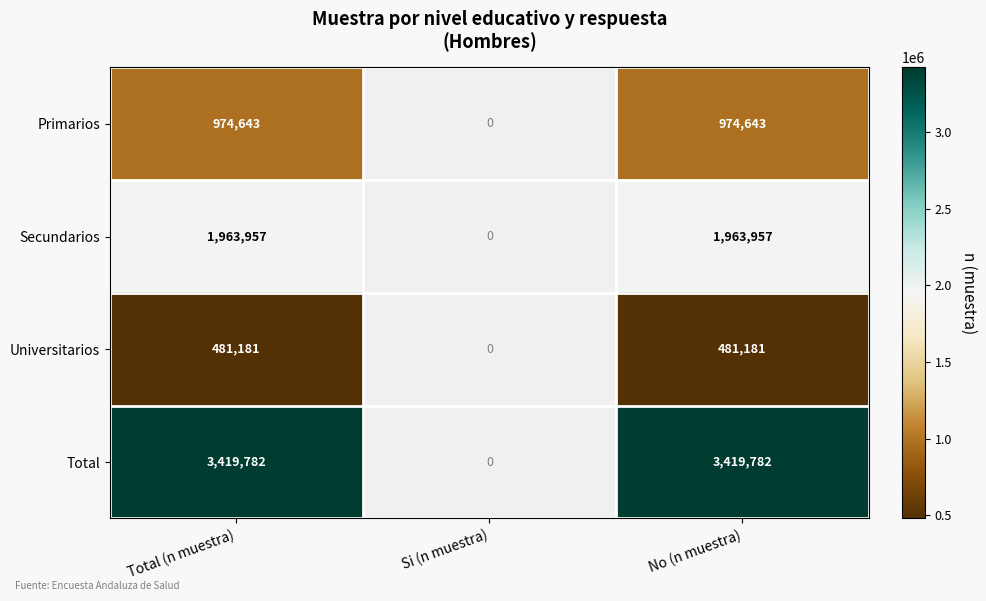

Rank the series at No (n muestra) from highest to lowest value.

Total, Secundarios, Primarios, Universitarios